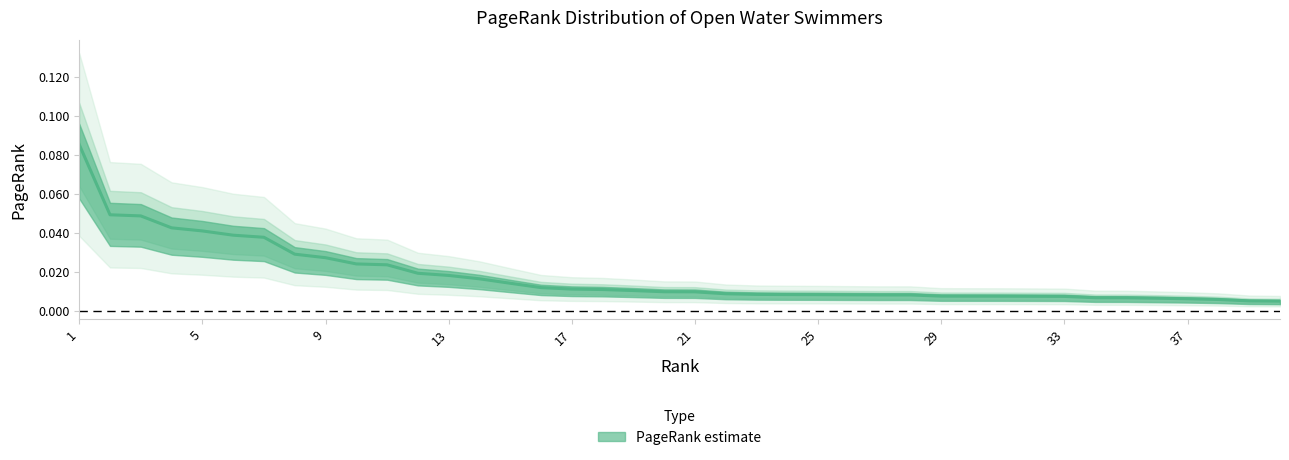

Which label corresponds to the largest value in the chart?

1